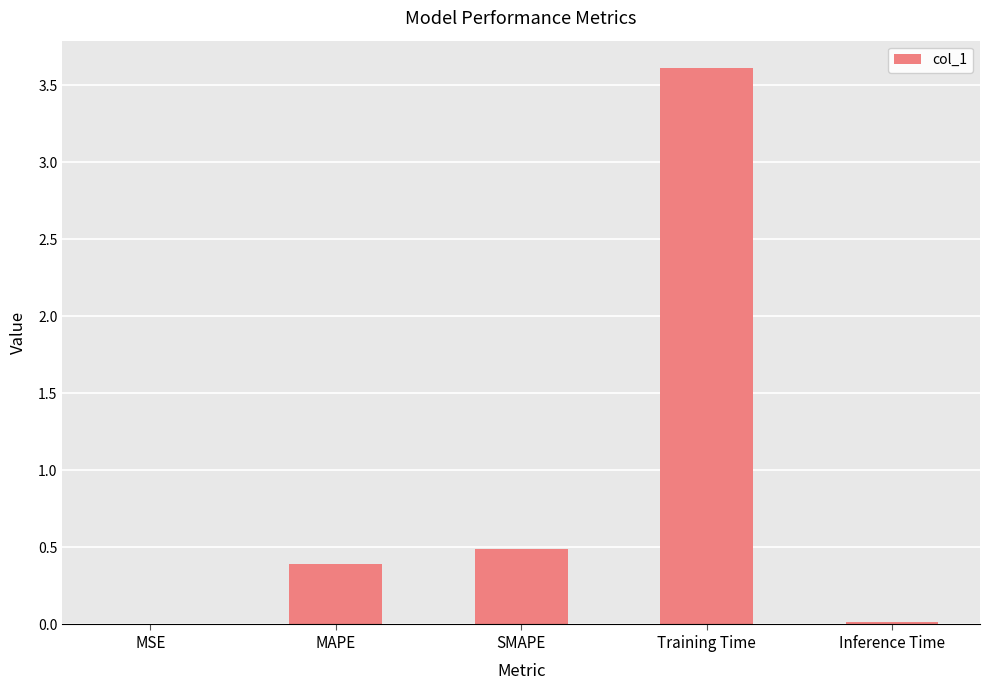

The value at SMAPE is 0.8. True or false?

False